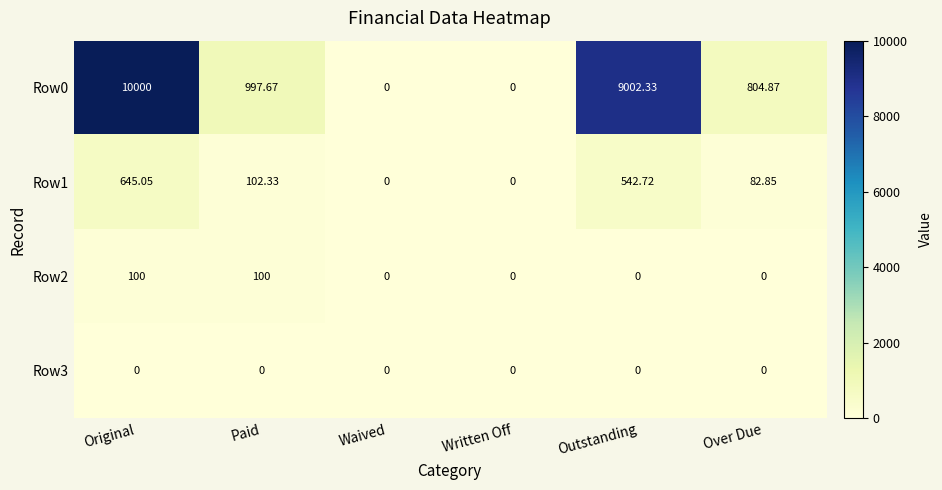

Count the number of categories in the chart.

6